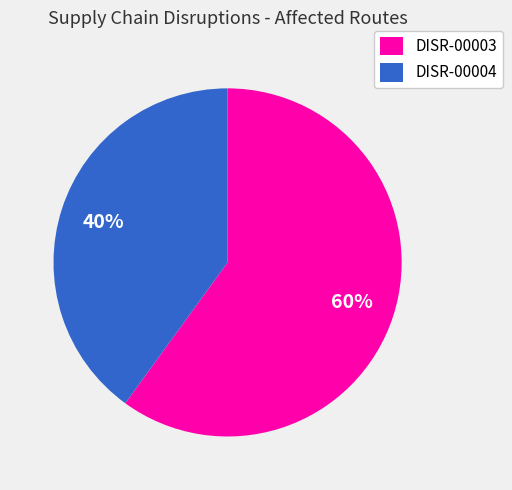

To the nearest percent, what is the difference between the DISR-00003 and DISR-00004 slice percentages?

20%